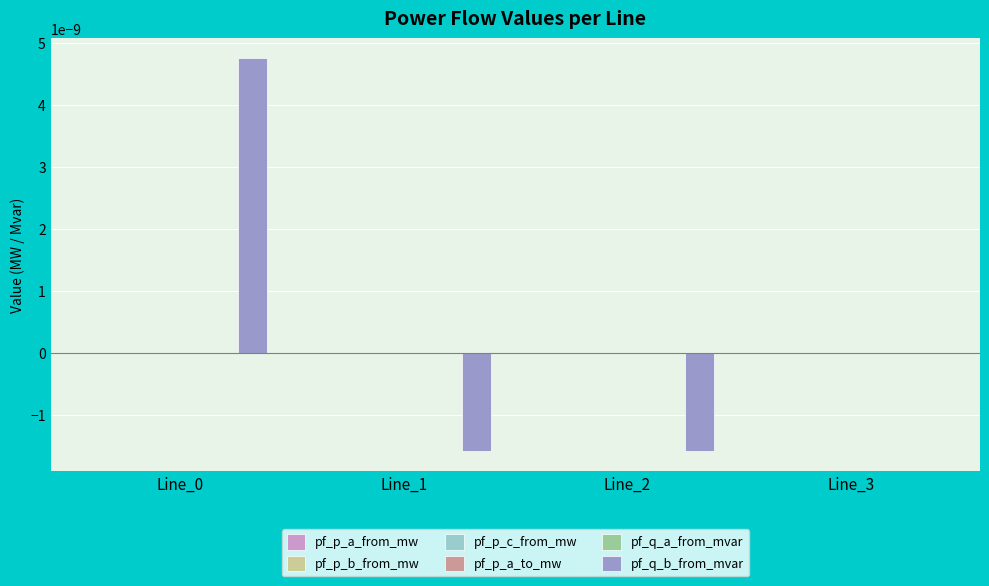

Which series has the largest total across all categories?

pf_q_b_from_mvar